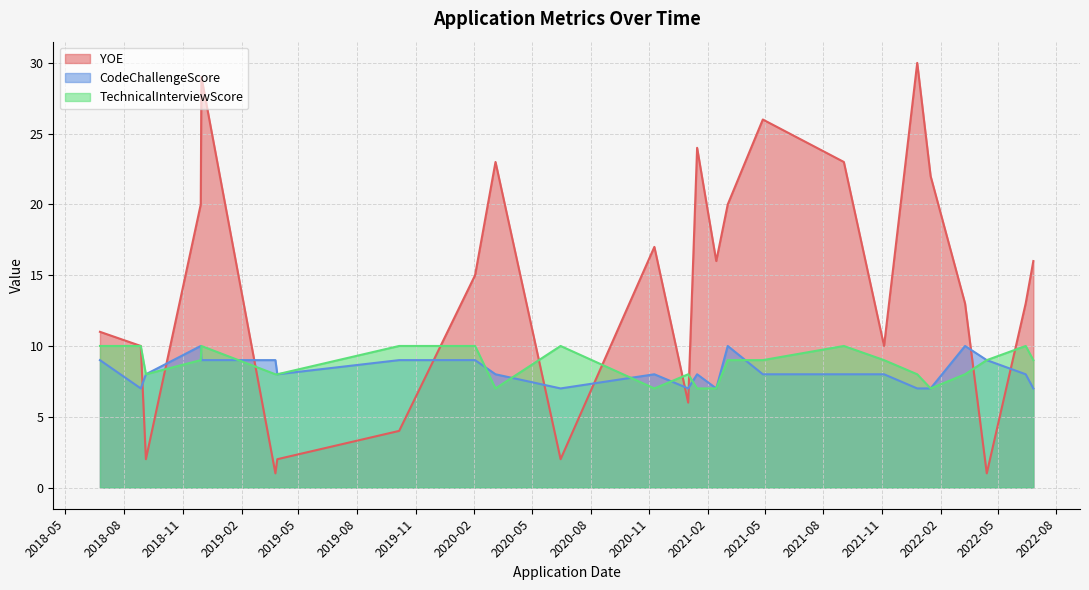

Rank the series by their maximum value, from lowest to highest.

CodeChallengeScore, TechnicalInterviewScore, YOE